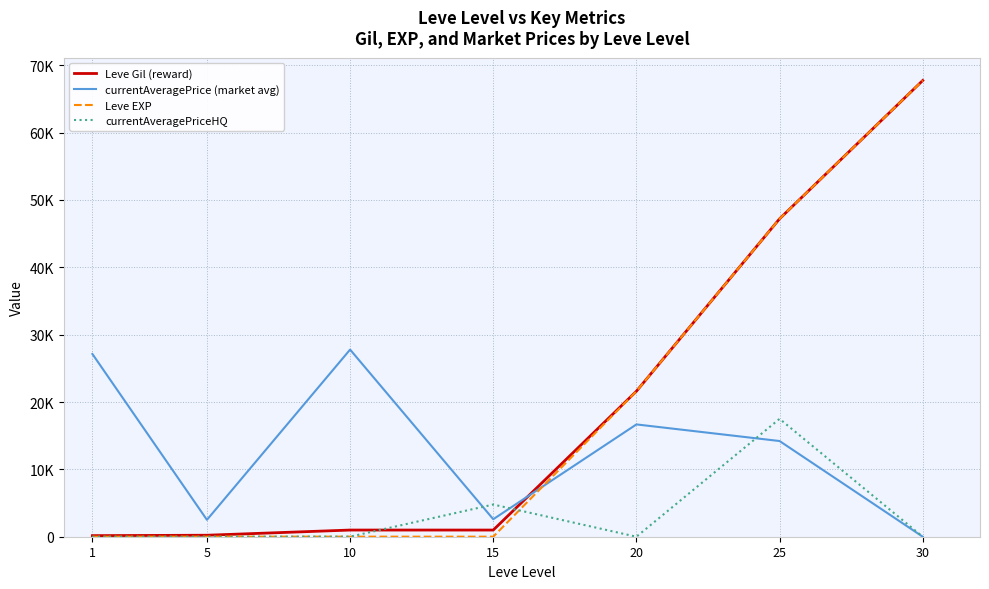

Does the chart display data point markers on the line(s)?

No